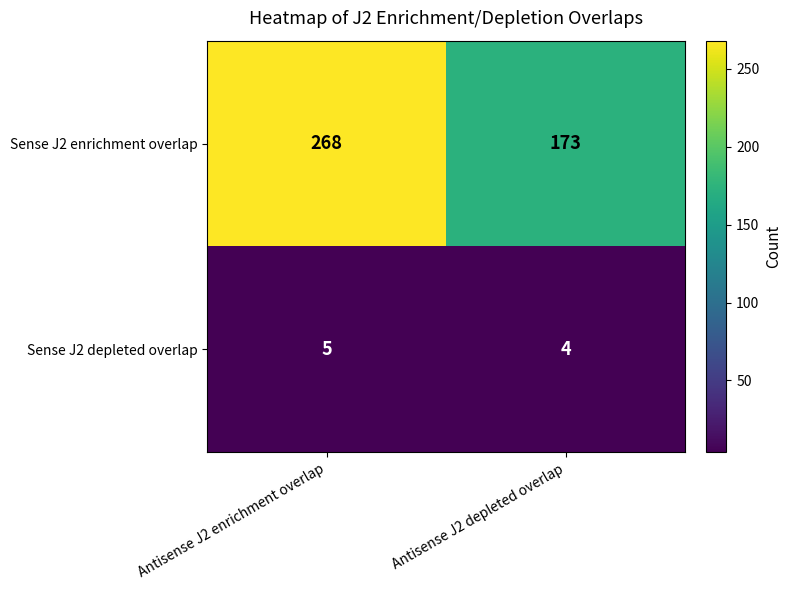

What is the difference between the Sense J2 enrichment overlap values at Antisense J2 enrichment overlap and Antisense J2 depleted overlap?

95